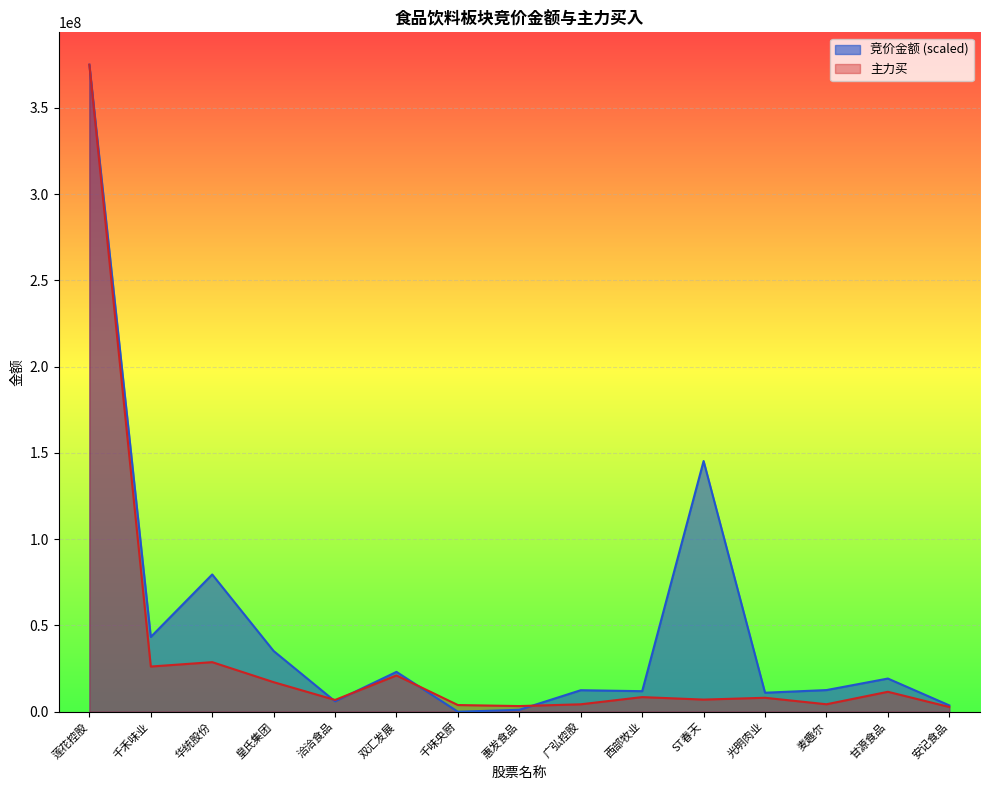

Count the number of categories in the chart.

15